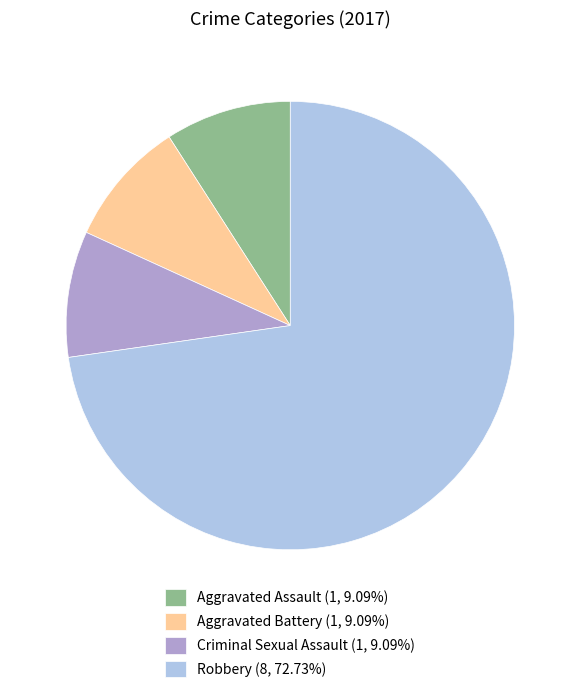

What is the ratio of the value at Aggravated Battery (1, 9.09%) to the value at Aggravated Assault (1, 9.09%)?

1.0